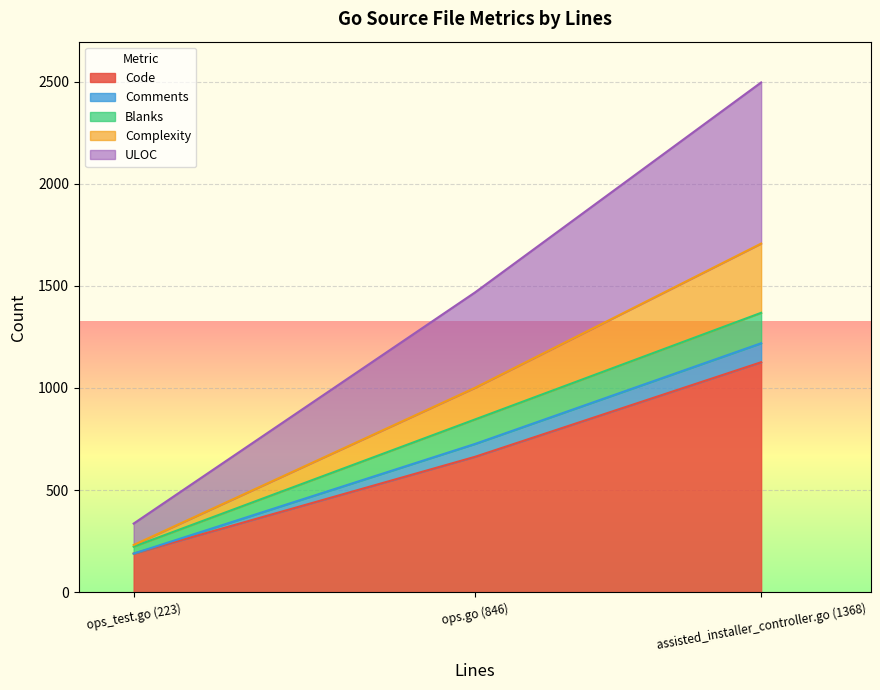

What is the total value across all series at assisted_installer_controller.go (1368)?

2496